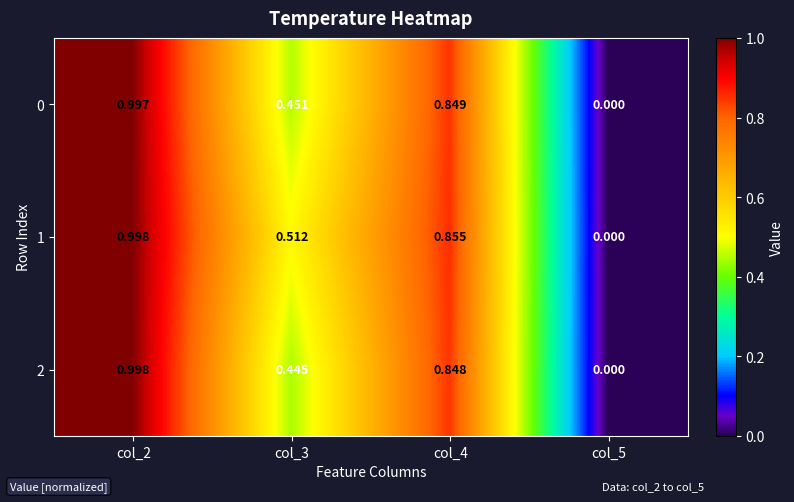

Is the value of 2 at col_3 greater than the value of 0 at col_5?

Yes